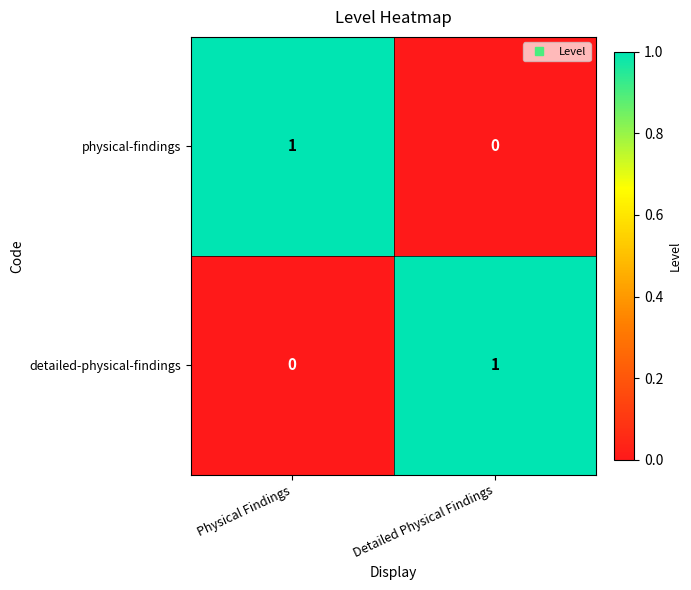

Reading right to left, what are all the values shown in this chart?

physical-findings: Detailed Physical Findings=0	Physical Findings=1
detailed-physical-findings: Detailed Physical Findings=1	Physical Findings=0